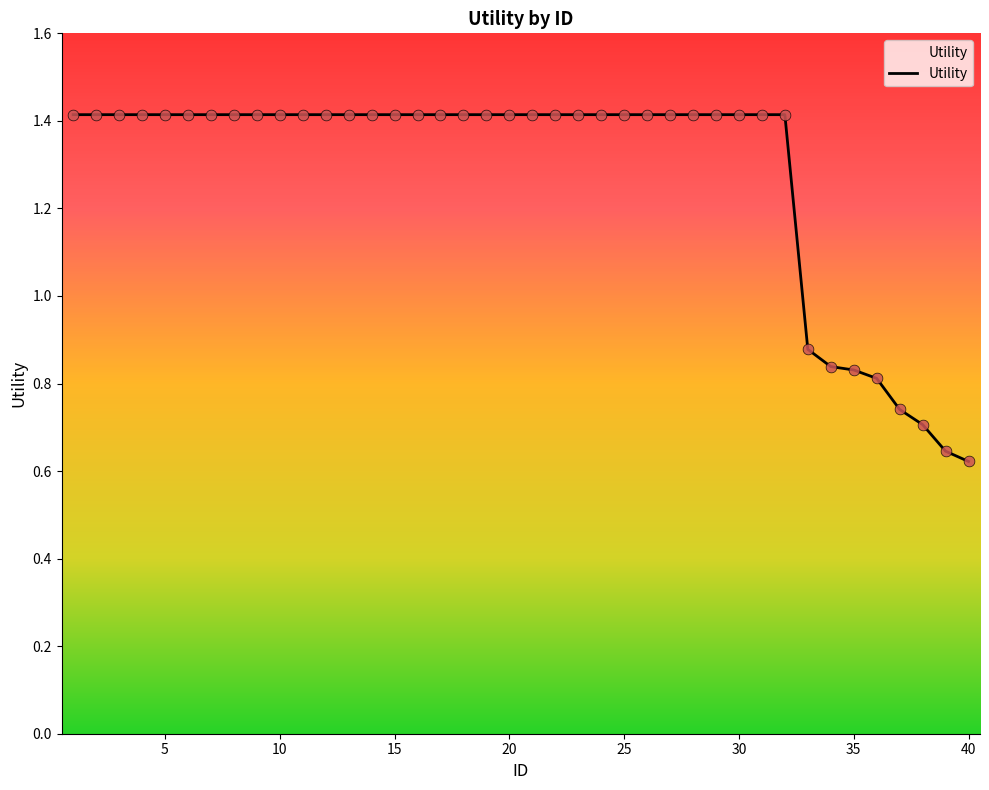

What is the maximum value shown in the chart?

1.4